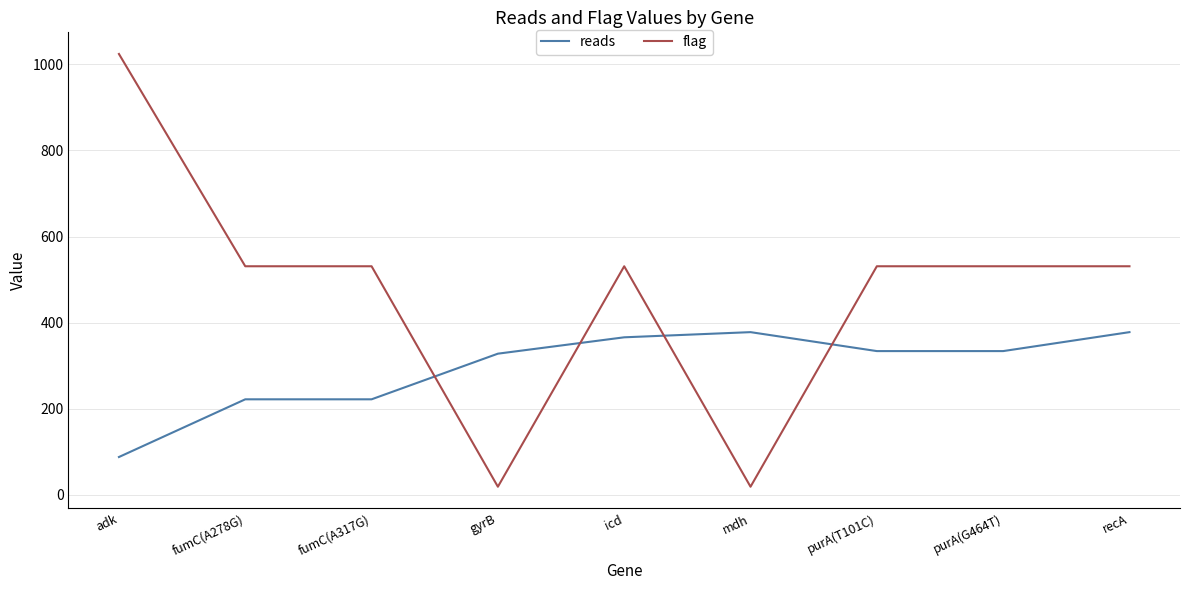

What is the maximum value shown in the chart?

1024